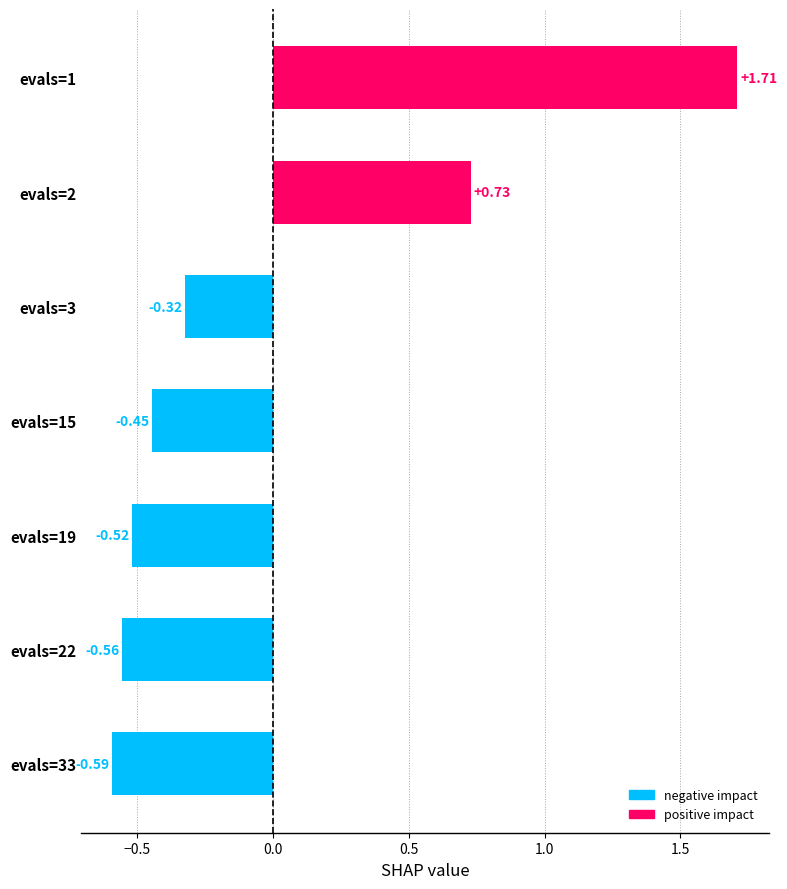

What is the difference between the second highest and second lowest values?

1.3